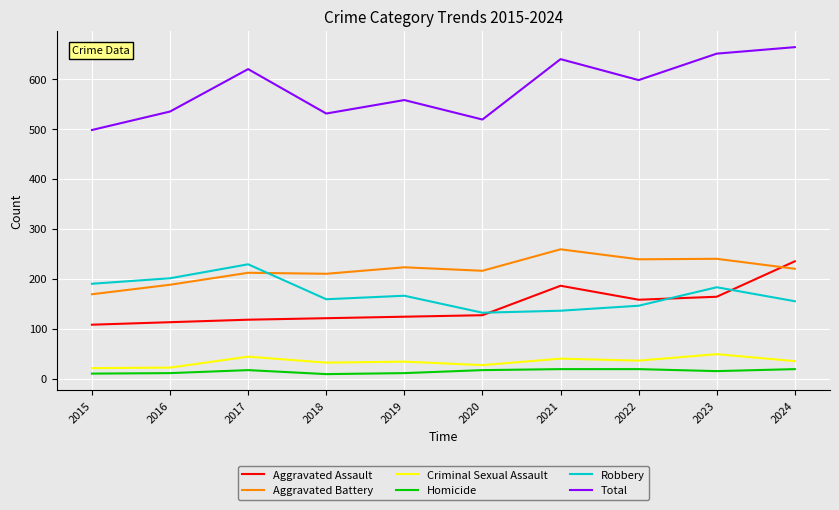

What is the highest value of the Aggravated Assault series?

235